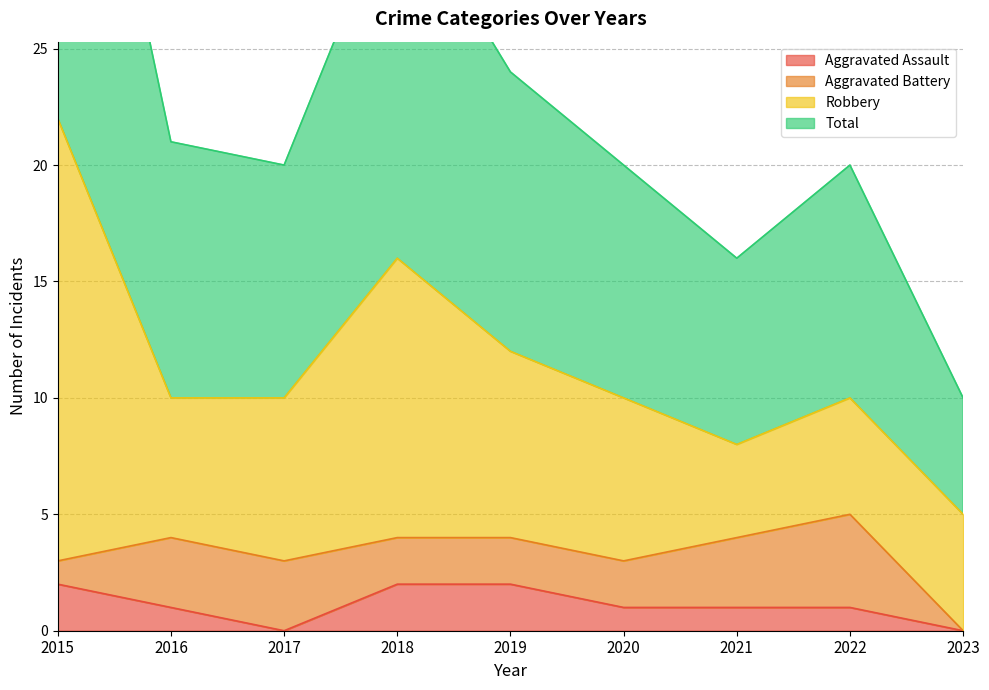

Which label corresponds to the smallest value in the chart?

2017